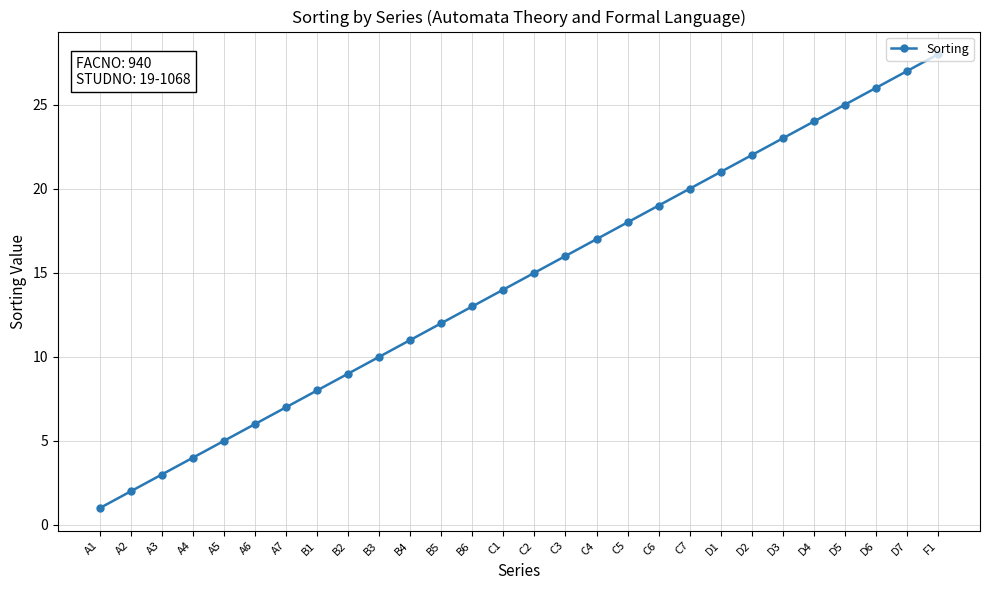

What position from the right is B3?

19